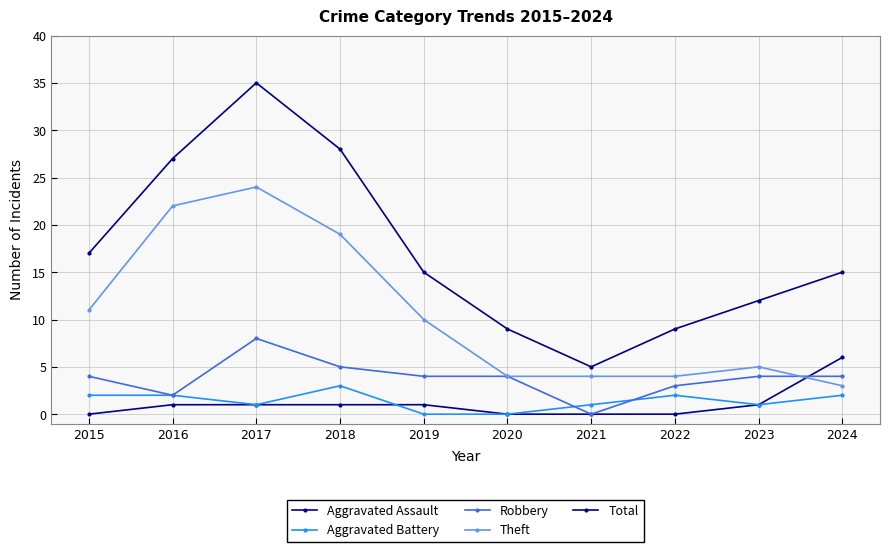

Which series has the largest total across all categories?

Total